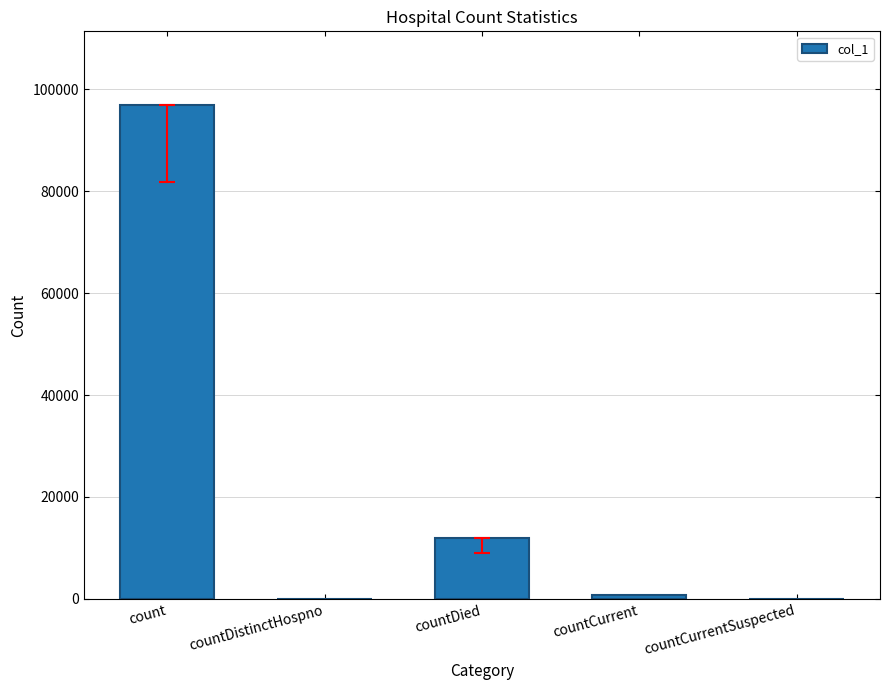

At which label is the value closest to 48433?

countDied